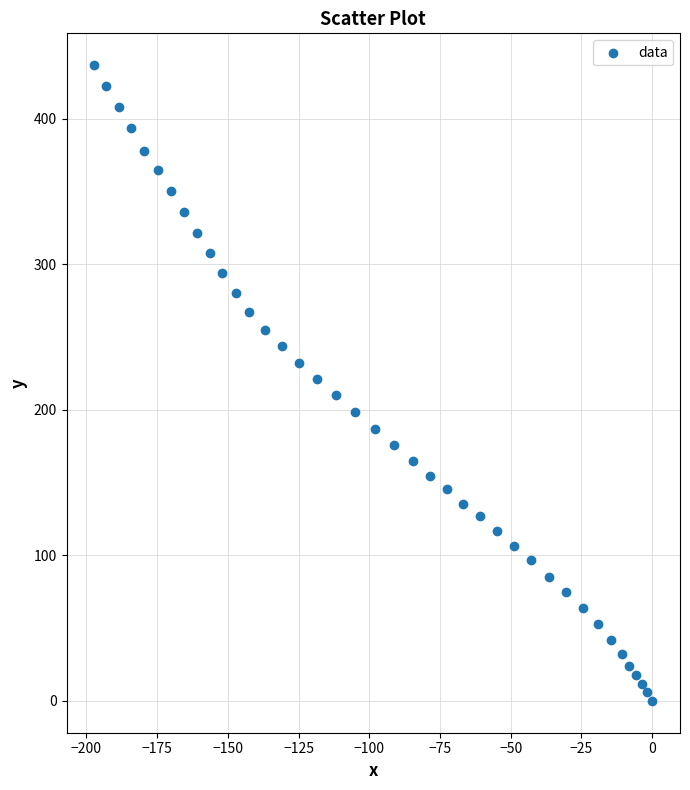

What is the range of X values (max minus min)?

197.2